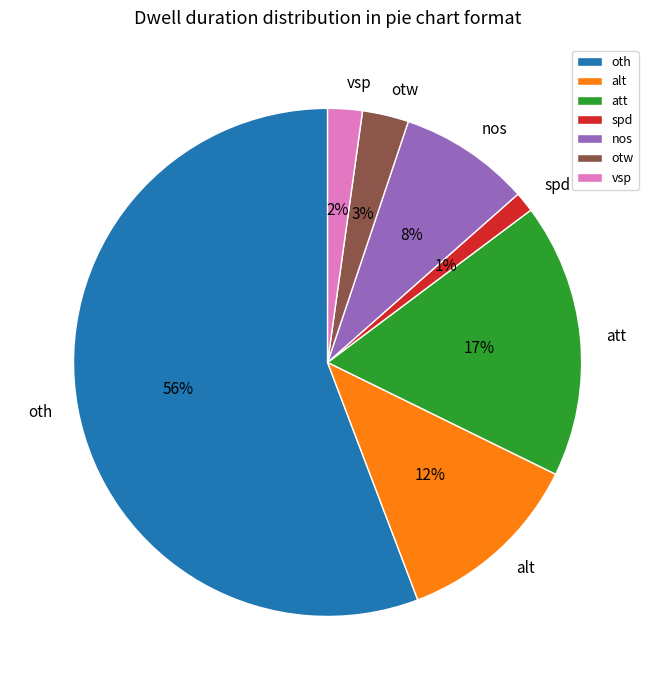

Is it true that att is 18% of the pie?

True